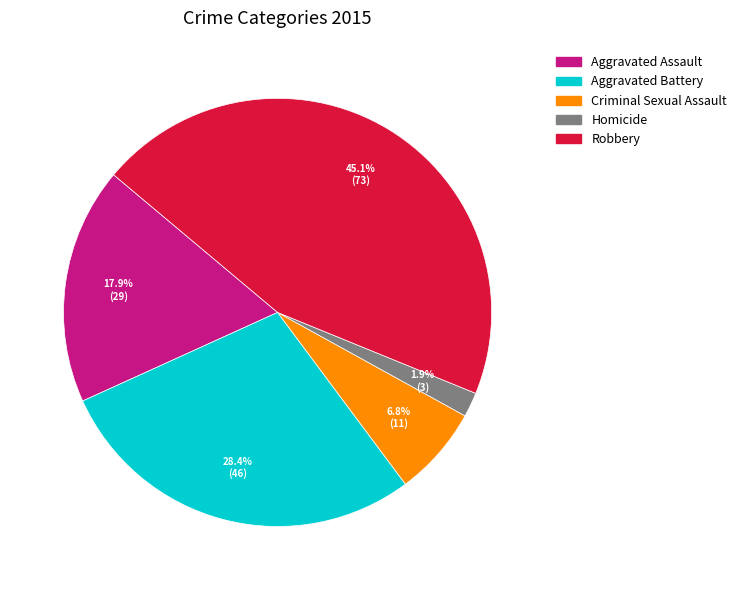

How many slices are in this pie chart?

5